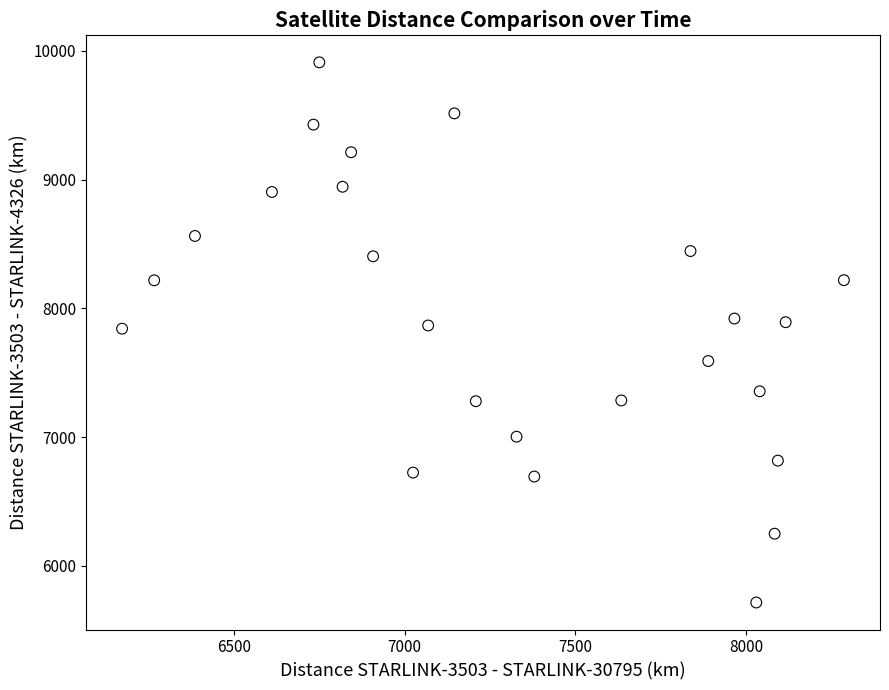

What is the range of X values (max minus min)?

2114.2